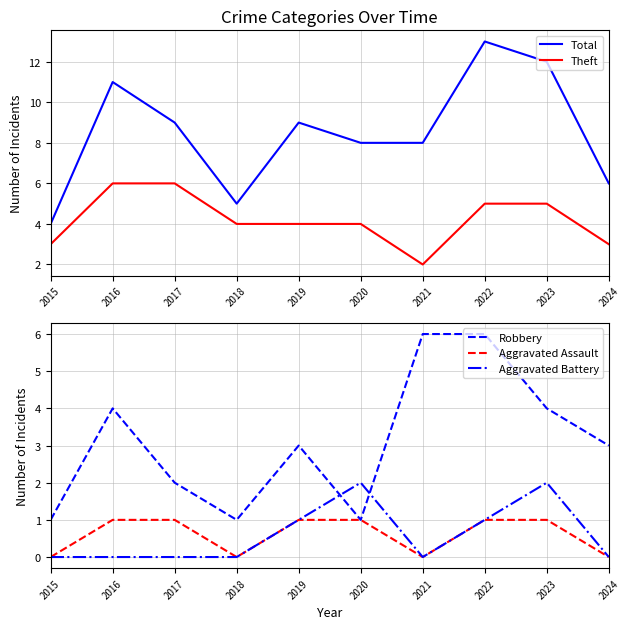

What is the average value of the Aggravated Assault series?

1